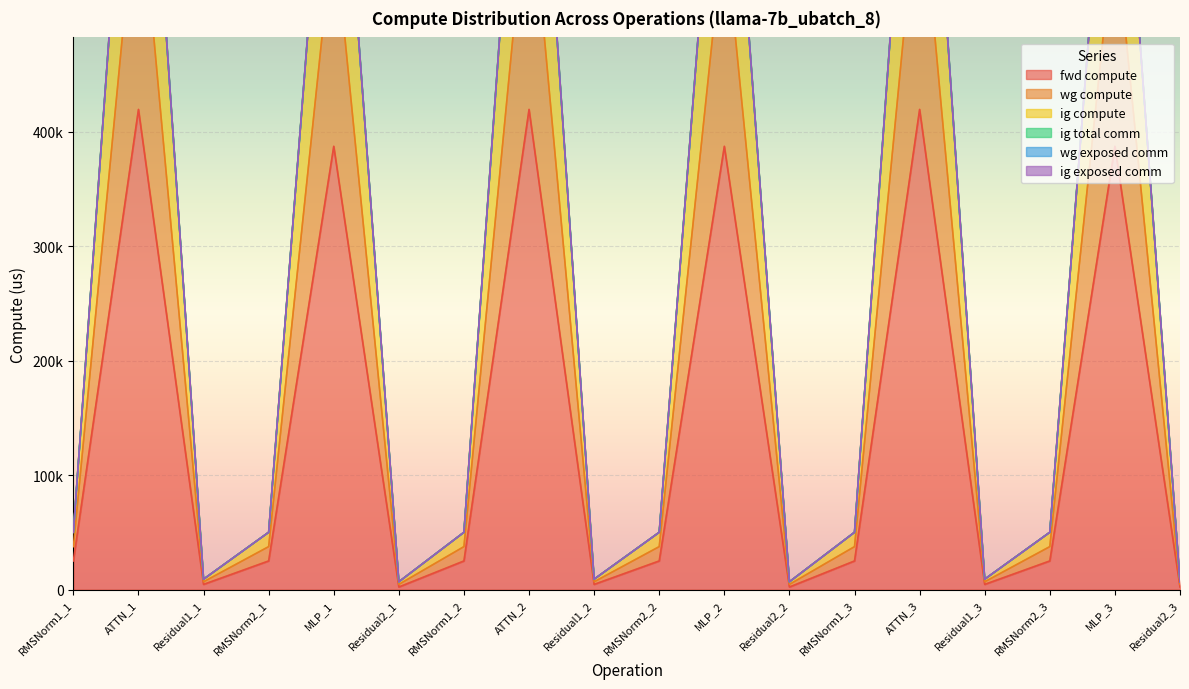

What position from the right is Residual1_1?

16